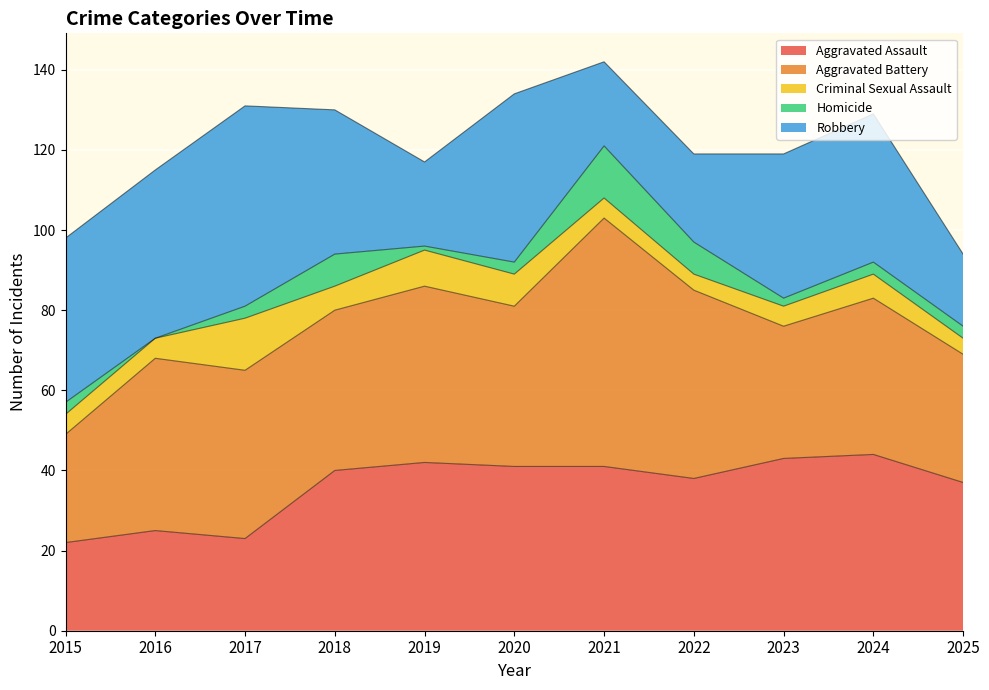

What is the difference between the Criminal Sexual Assault values at 2025 and 2018?

2